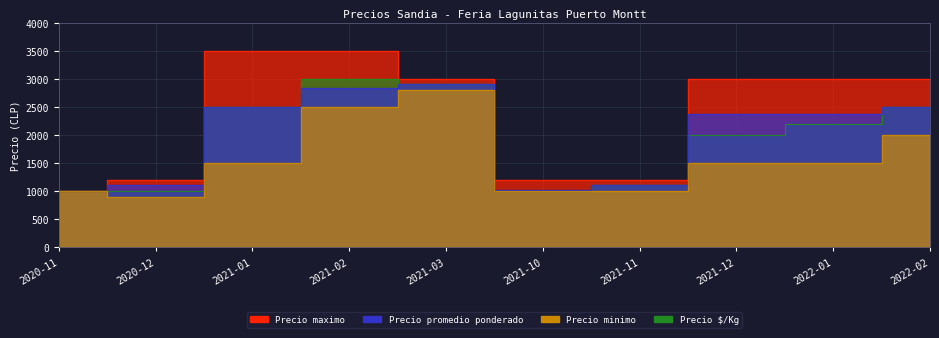

True or false: Precio $/Kg has a value of 2500 at 2021-01.

True